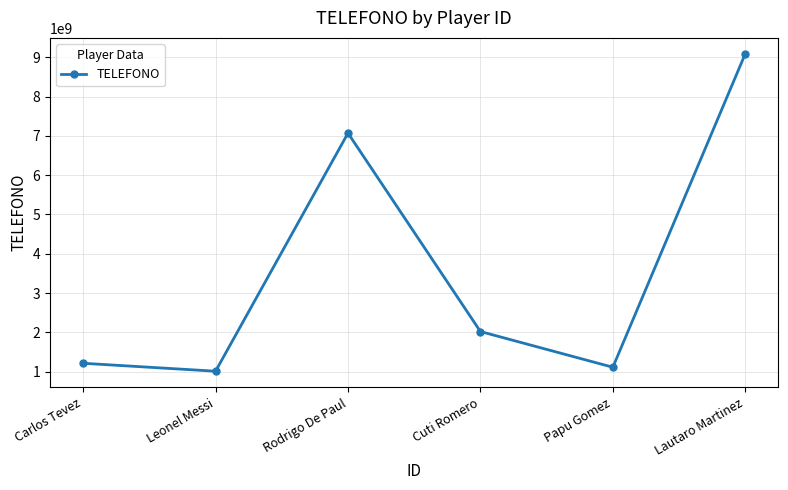

At which category does the chart reach its peak across all series?

Lautaro Martinez